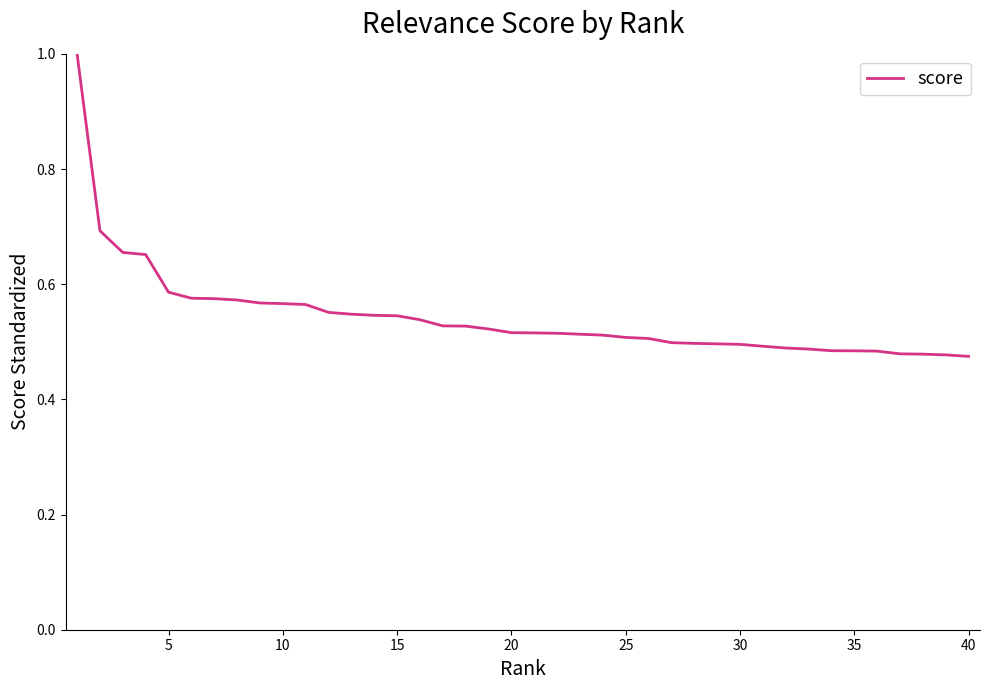

What is the maximum value shown in the chart?

1.0